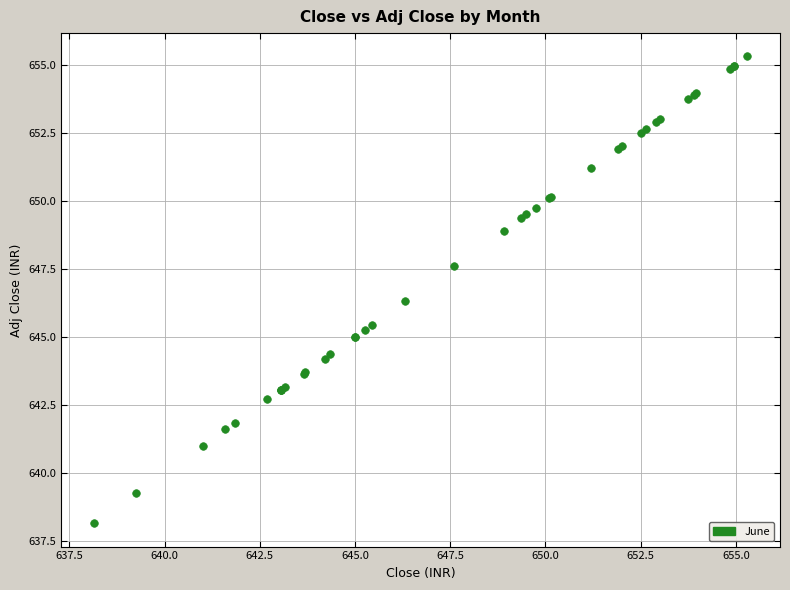

What Y value in the scatter plot is closest to 646?

646.3